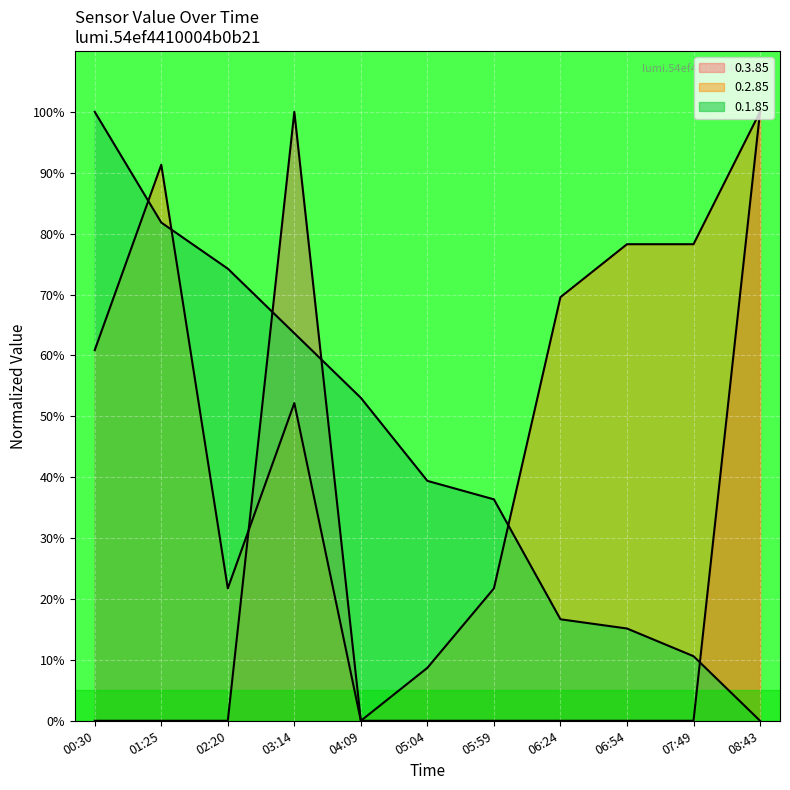

At how many categories does at least one series exceed 57?

8